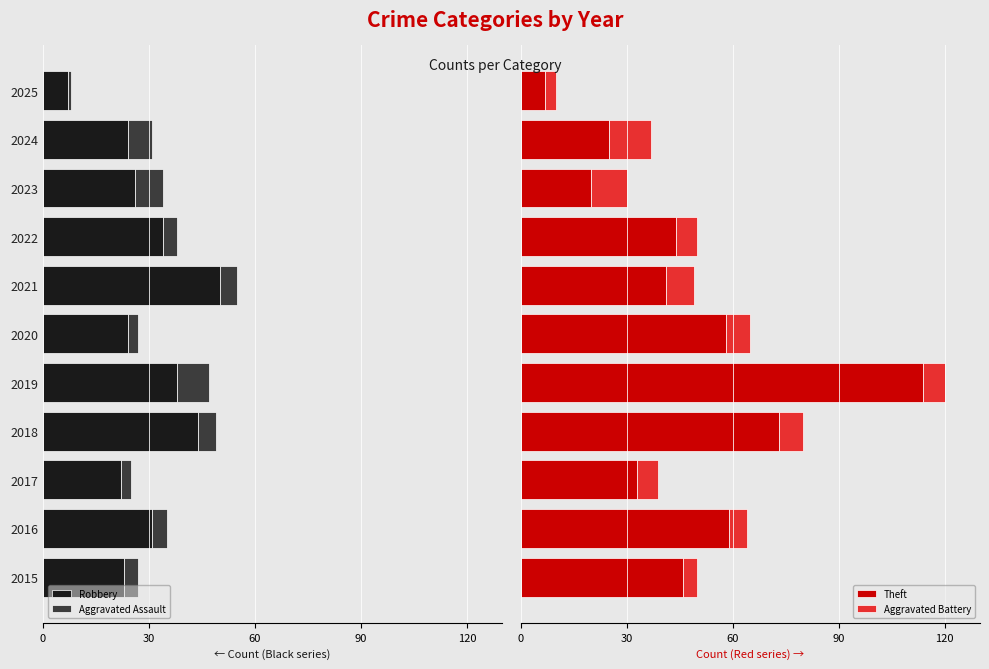

What is the value of the Theft bar at the 6th from the left?

58